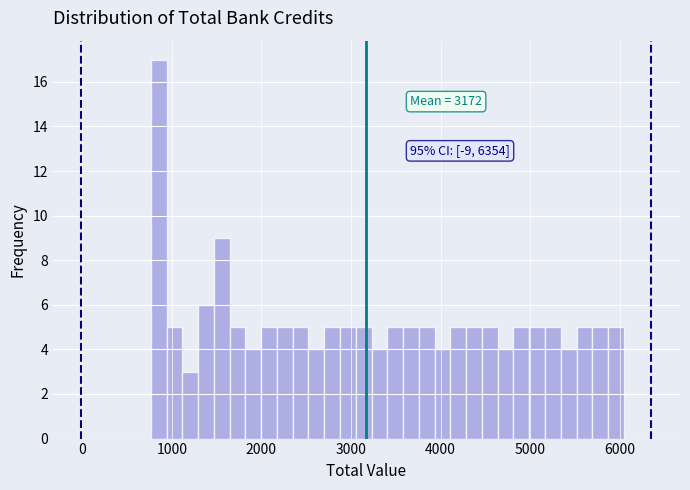

Around what value on the x-axis is the tallest bar? Give the approximate position of its centre, as read against the axis.

900